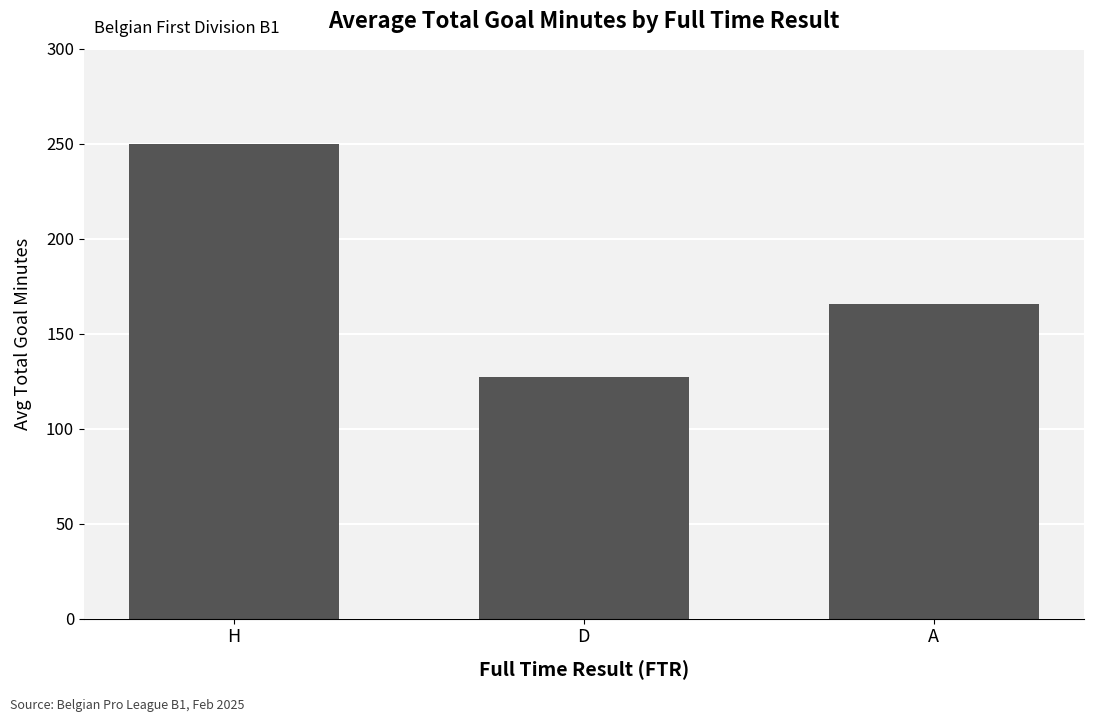

What is the label of the 1st bar from the left?

H